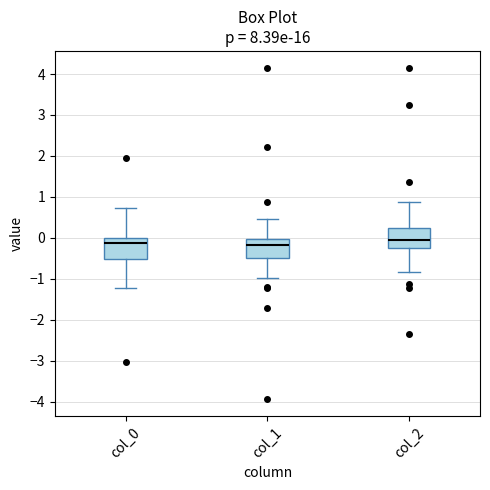

Reading left to right, read every box against the y-axis: the position of its median line, the range the box covers, and the ends of its whiskers. The values are not printed on the chart, so give them approximately, as read against the axis.

col_0: median -0.1, box -0.5 to 0.0, whiskers -1.2 to 0.7
col_1: median -0.2, box -0.5 to 0.0, whiskers -1.0 to 0.5
col_2: median 0.0, box -0.2 to 0.2, whiskers -0.8 to 0.9